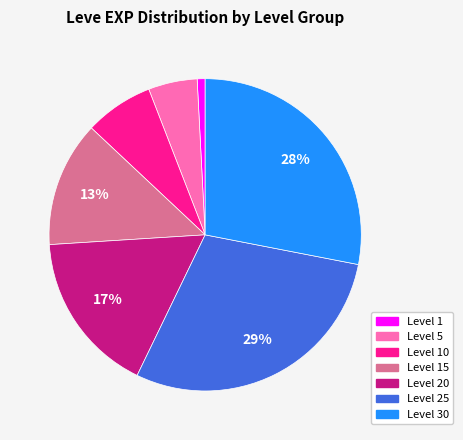

Does any single category account for the majority?

No